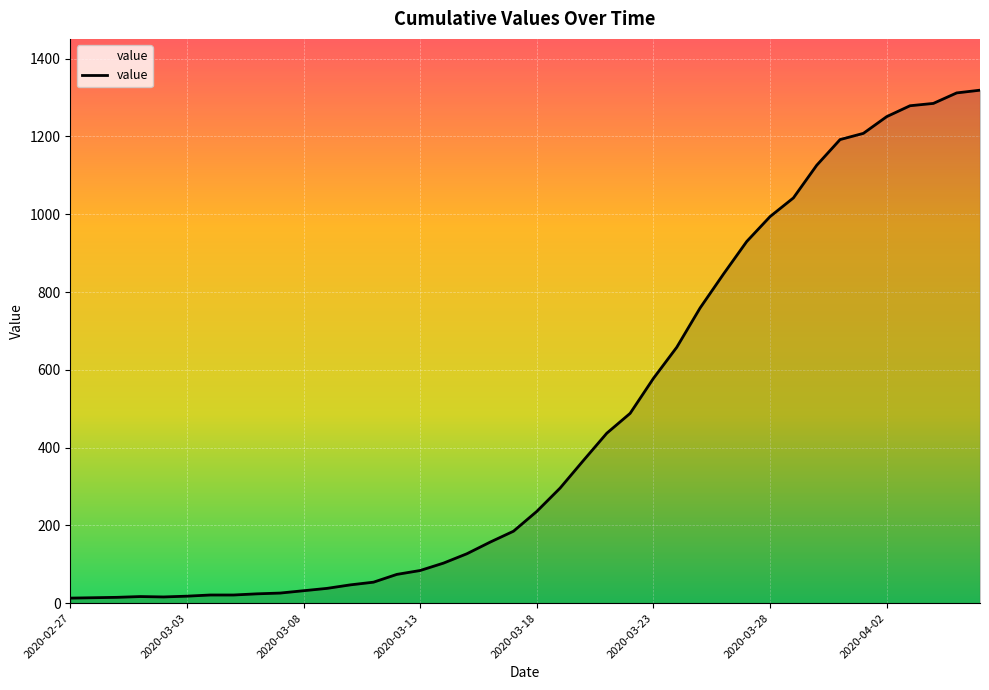

What is the difference between the maximum and minimum values?

1306